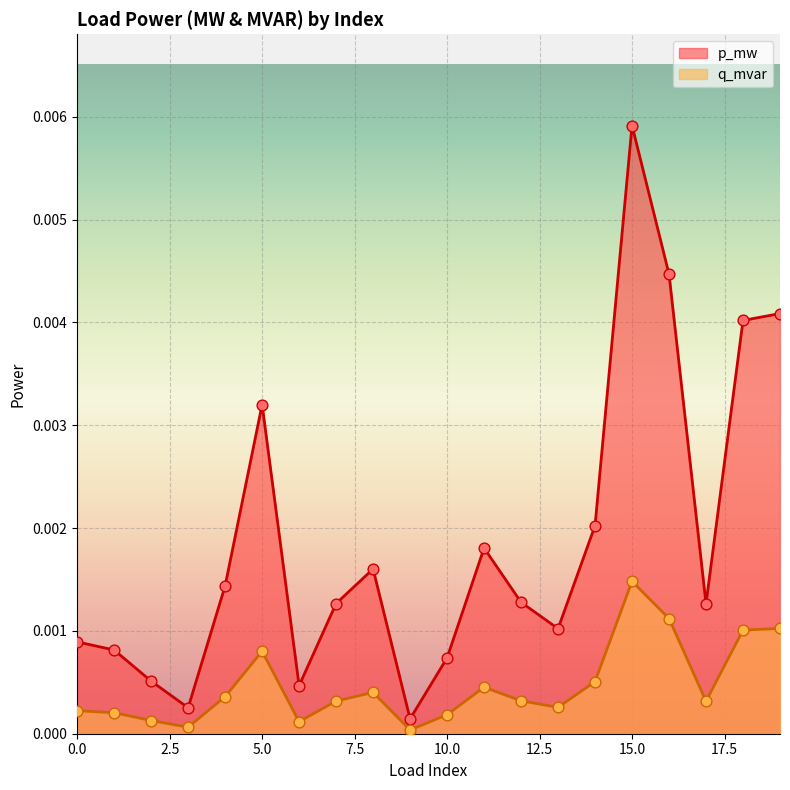

Which series has the widest spread of Y values?

p_mw